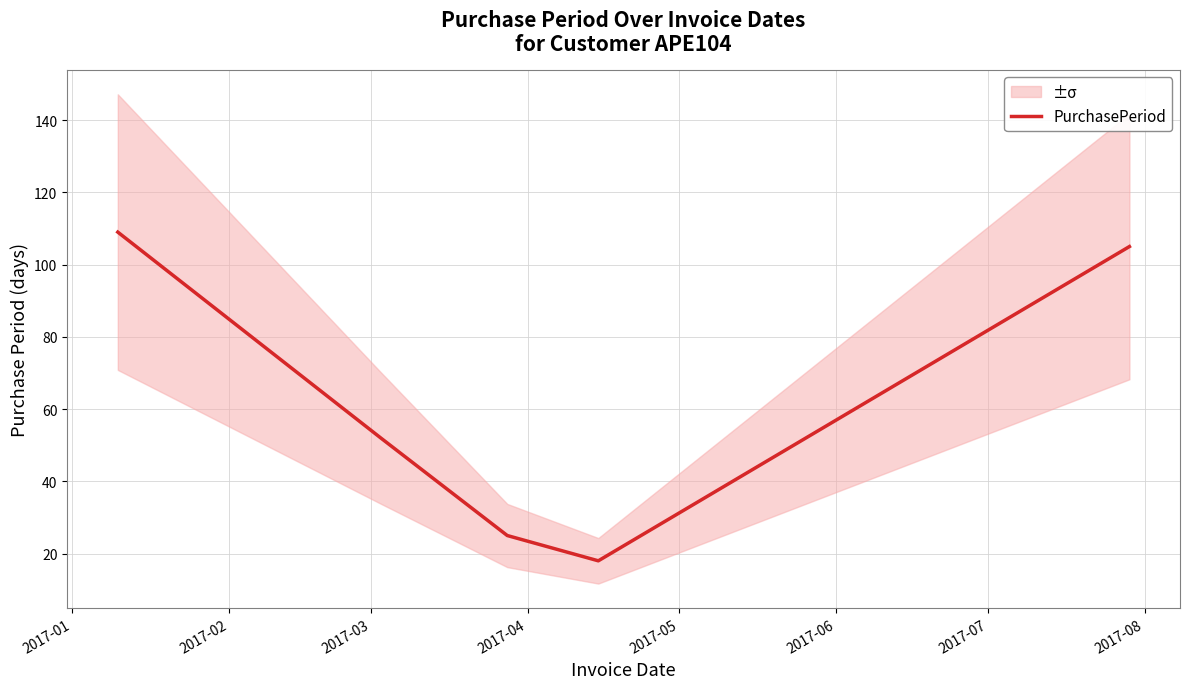

Does the chart have visible grid lines?

Yes